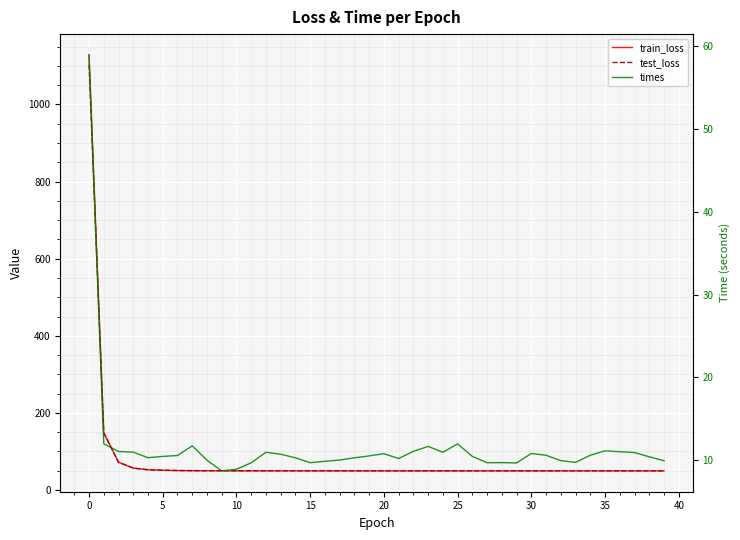

Which series has the largest total across all categories?

train_loss